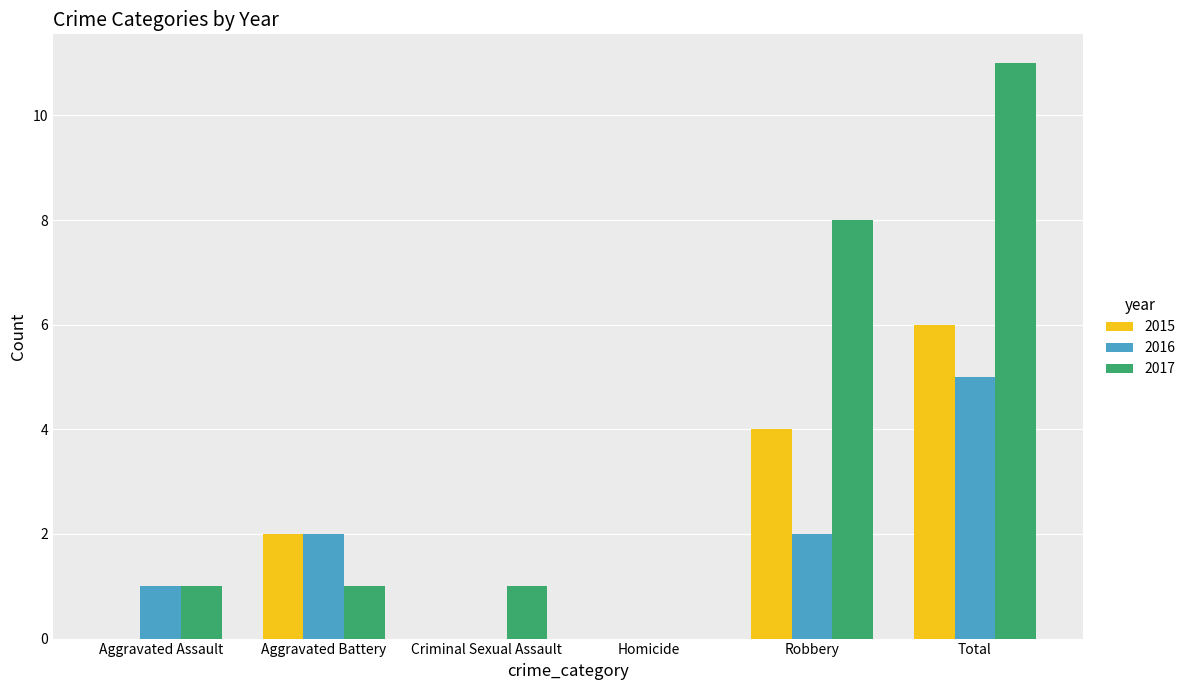

How many groups of bars are there?

6